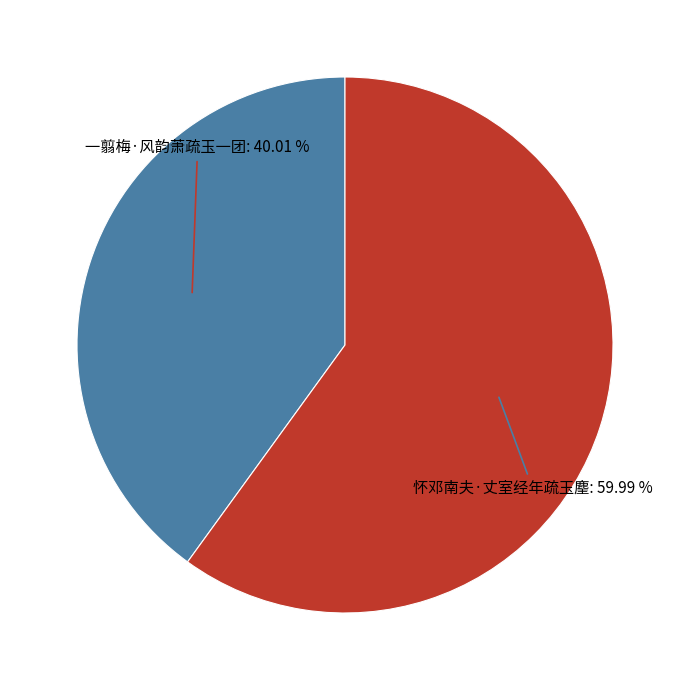

Is there any slice that represents more than half of the pie?

Yes